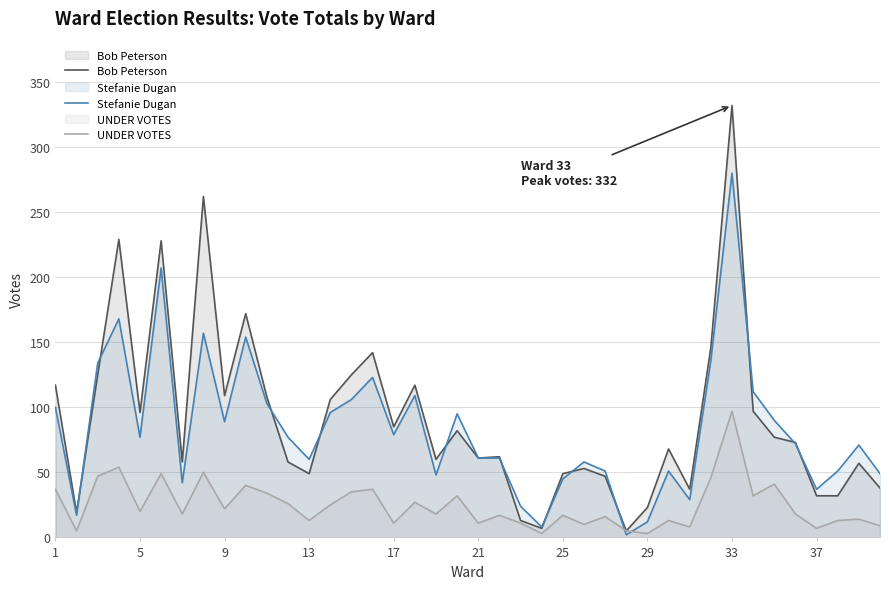

What is the sum of all Bob Peterson values?

3656